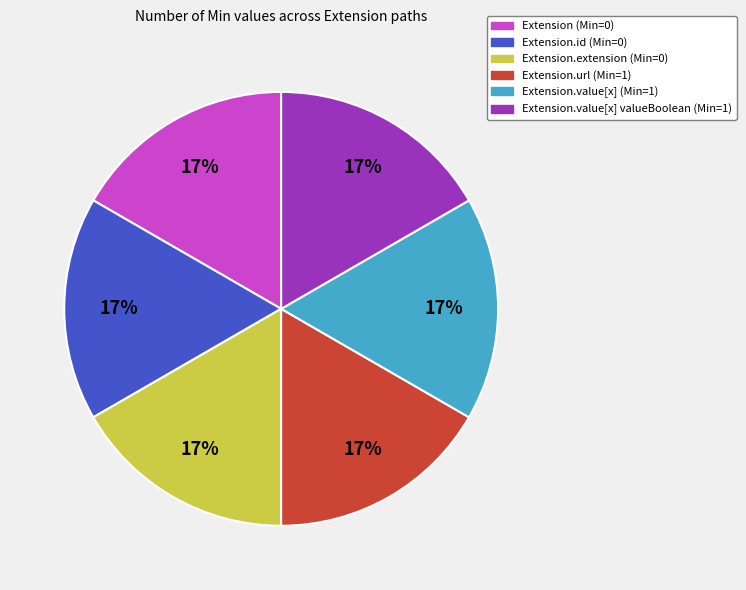

To the nearest percent, what percentage of the pie is Extension.url (Min=1)?

17%